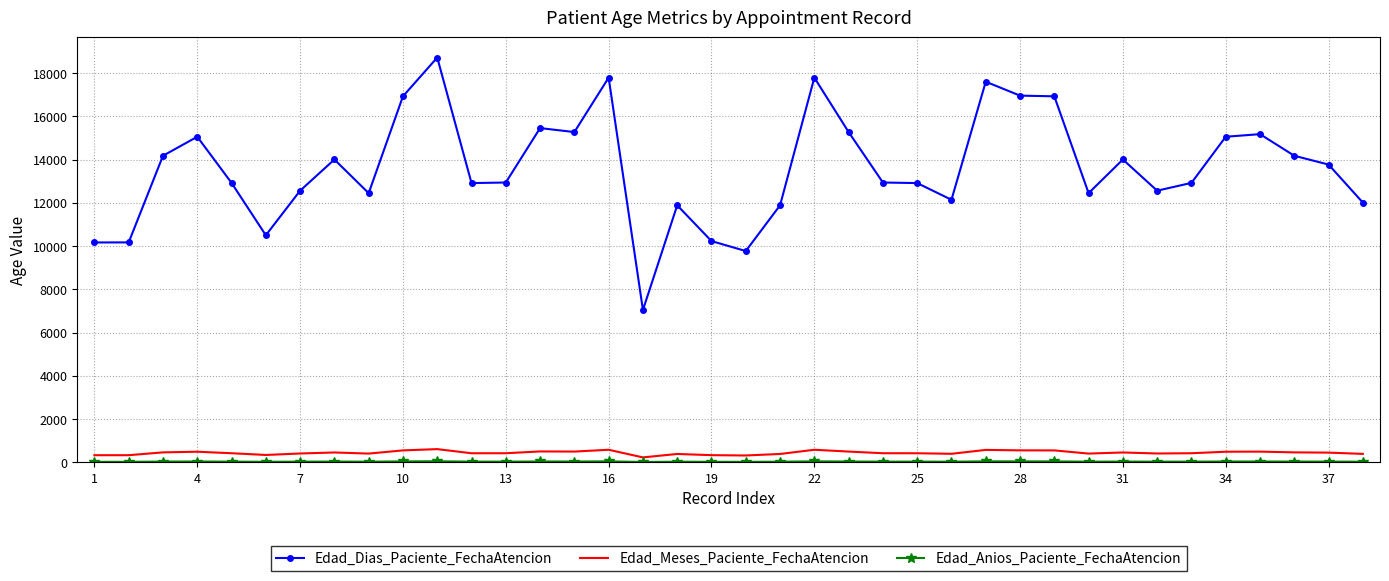

True or false: Edad_Dias_Paciente_FechaAtencion and Edad_Meses_Paciente_FechaAtencion intersect in this chart.

False